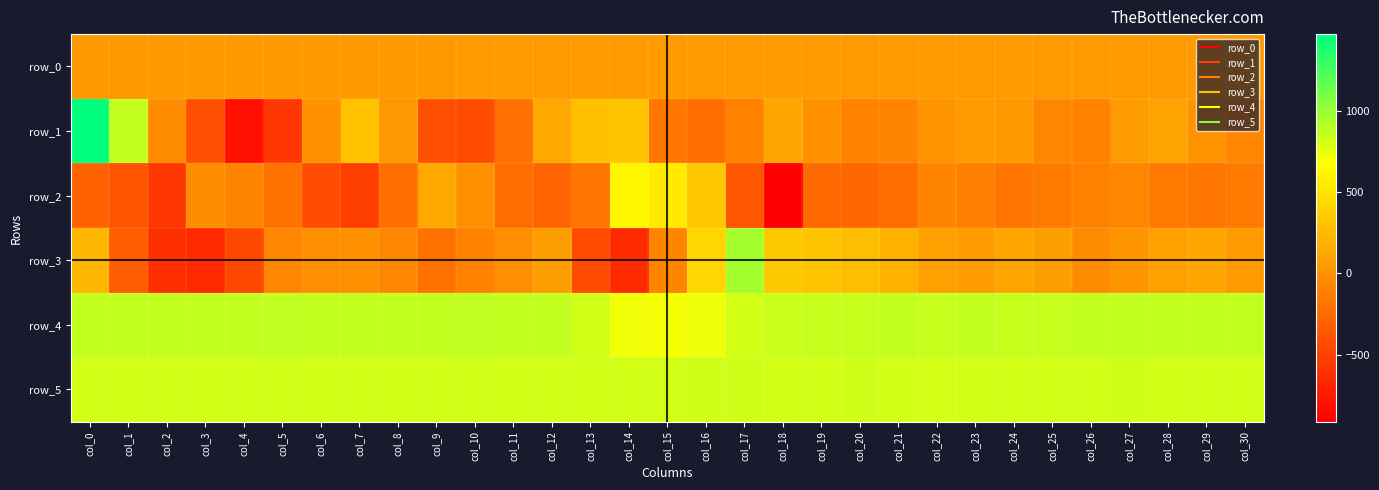

Is it true that row_3 equals 470.9 at col_18?

False